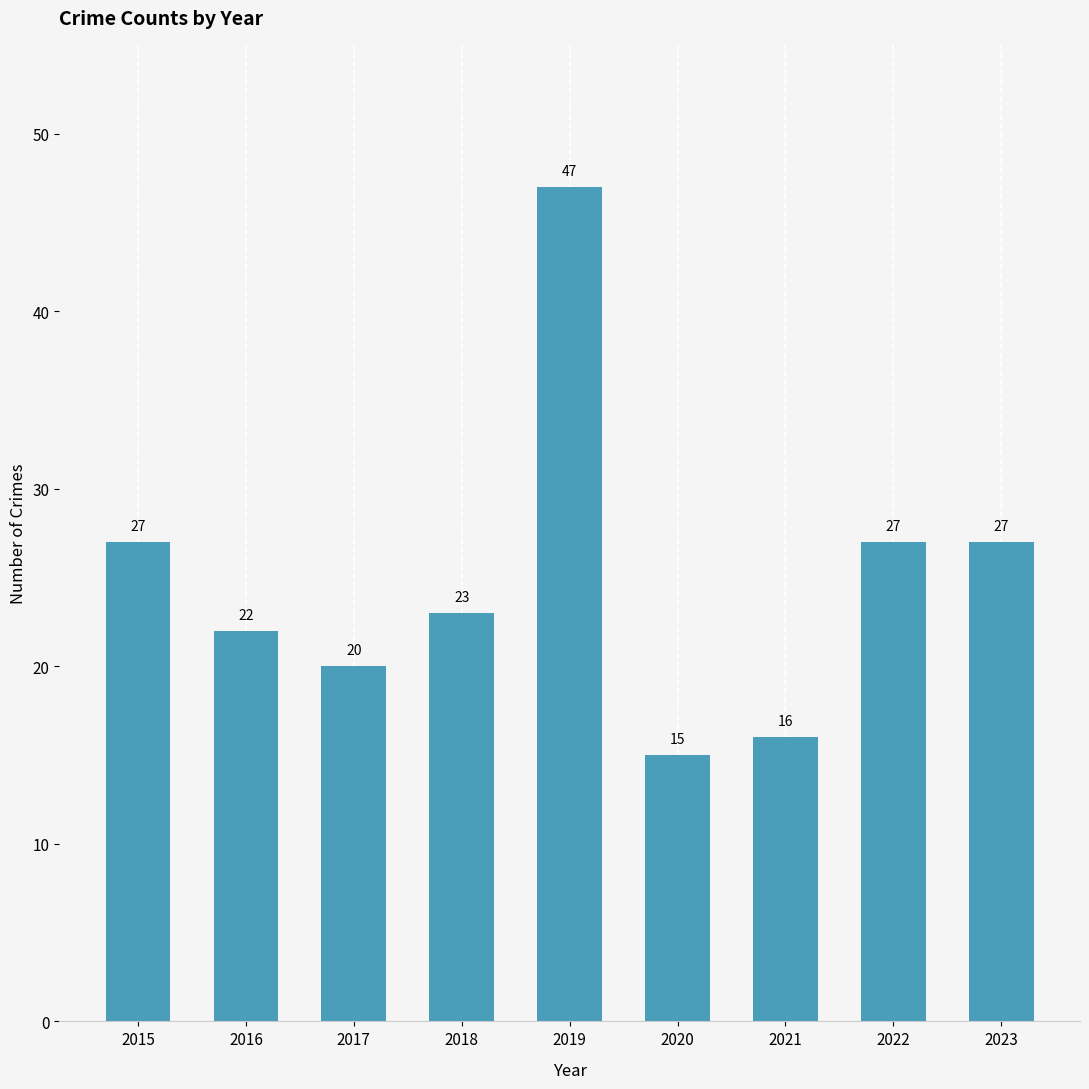

What is the value of the 9th bar from the left?

27